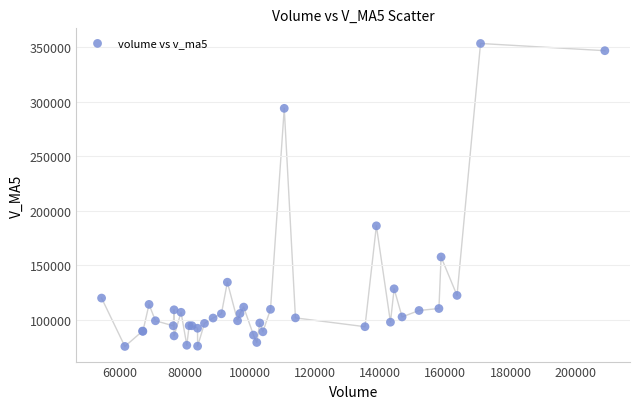

What Y value in the scatter plot is closest to 214471?

186121.8